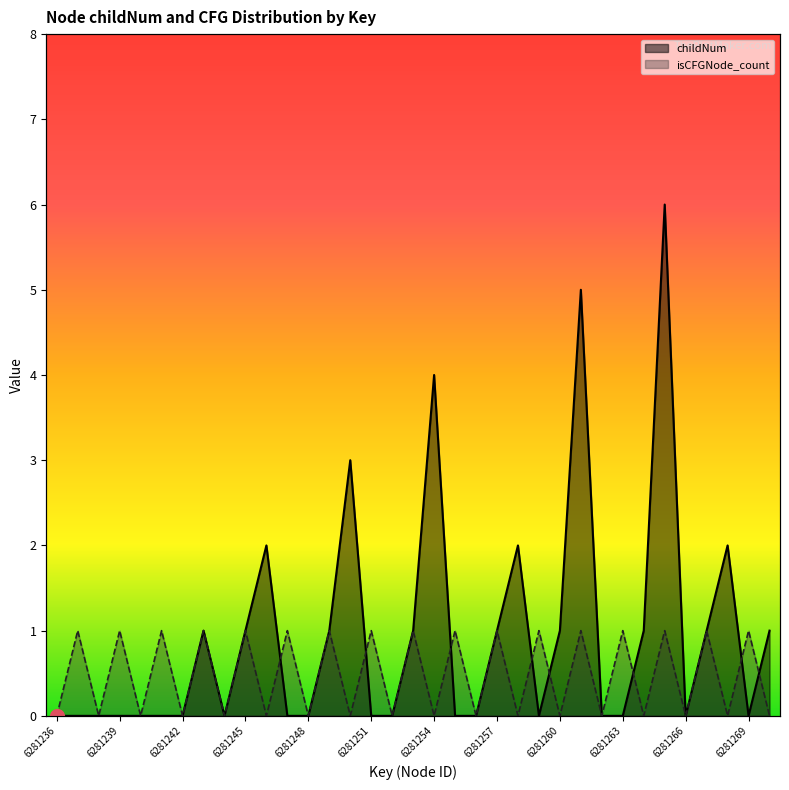

What are all the series names shown in the legend?

childNum, isCFGNode_count